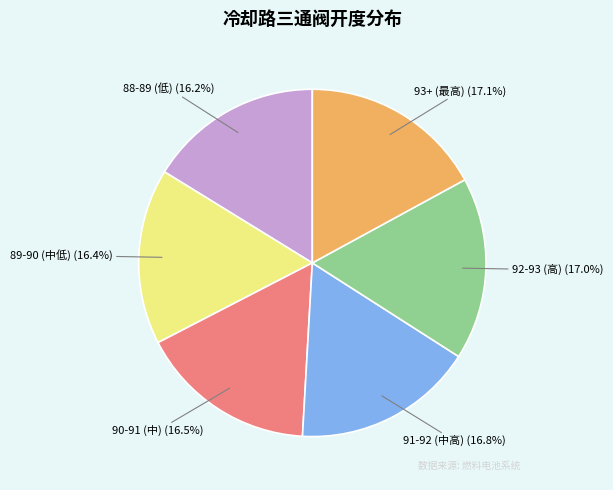

Does any single category account for the majority?

No